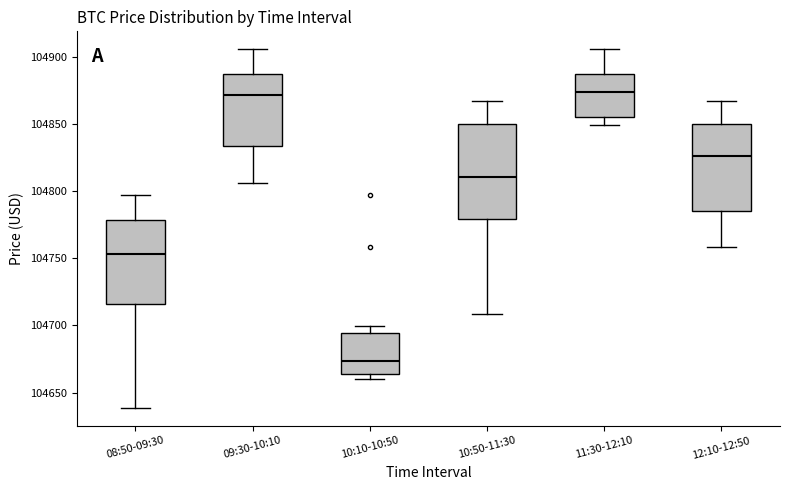

Where is the upper edge of the box for 10:50-11:30 on the y-axis? The values are not printed on the chart, so give them approximately, as read against the axis.

104850